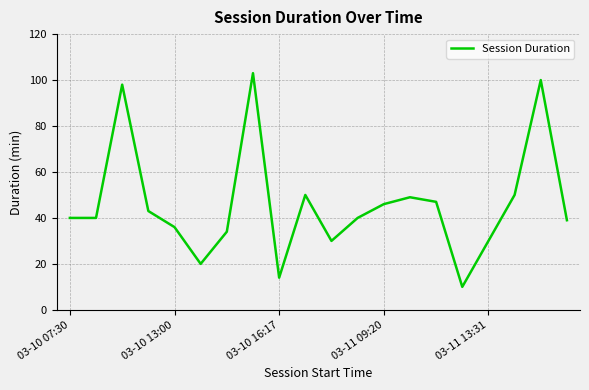

How many lines are shown in the chart?

1